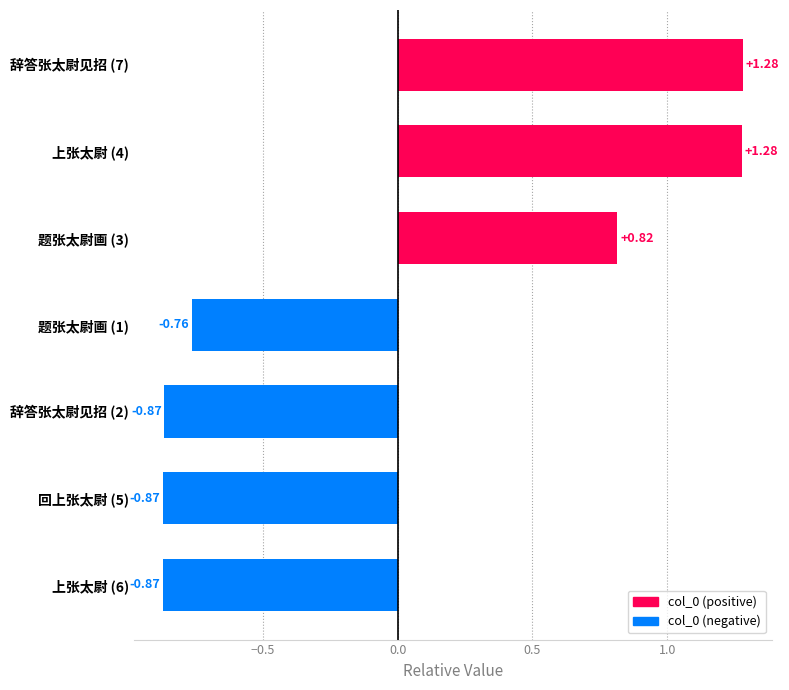

What is the difference between the second highest and second lowest values?

2.1